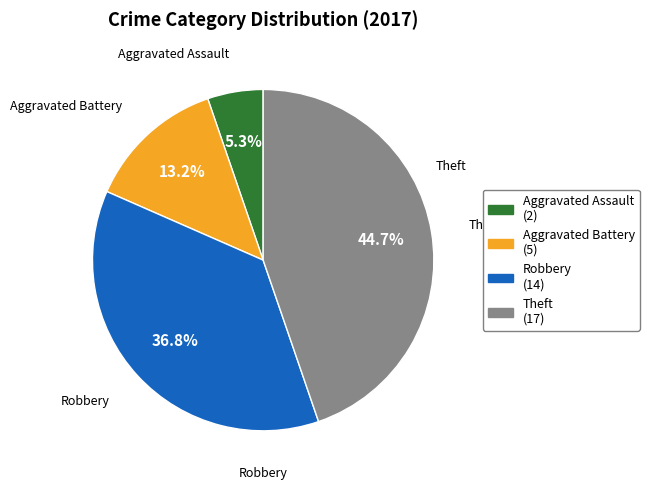

The Aggravated Assault slice represents 5% of the pie. True or false?

True